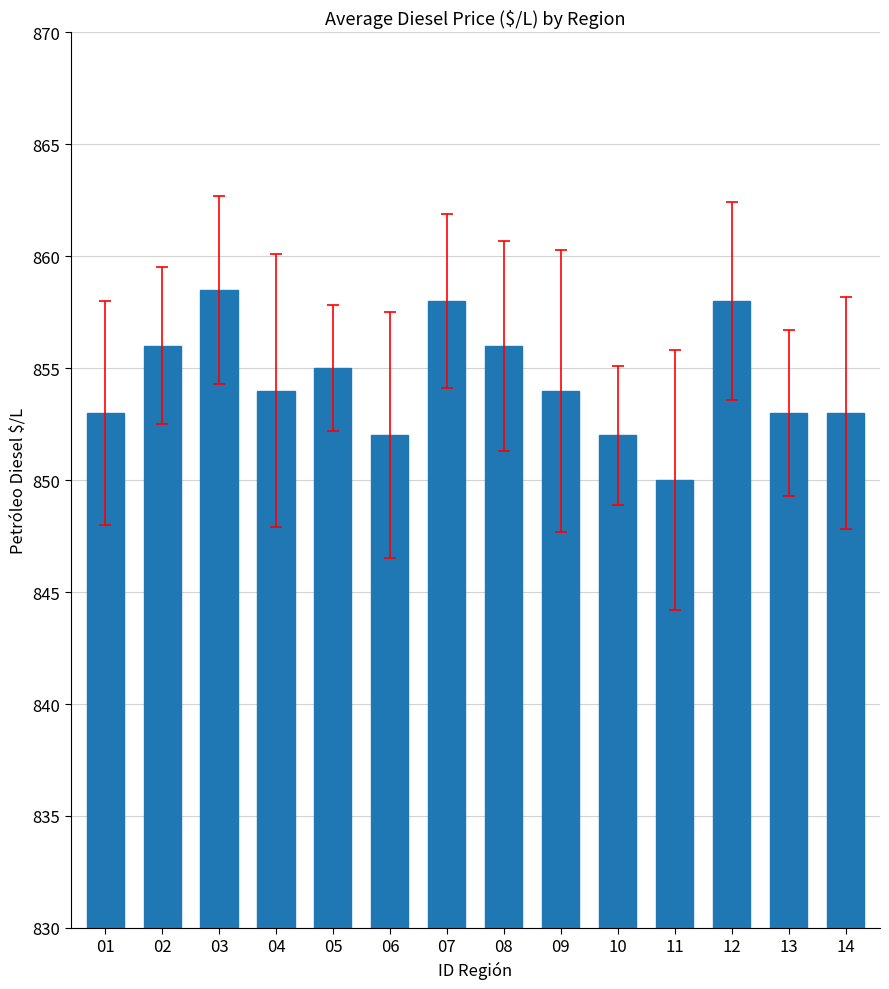

What is the difference between the maximum and minimum values?

8.5